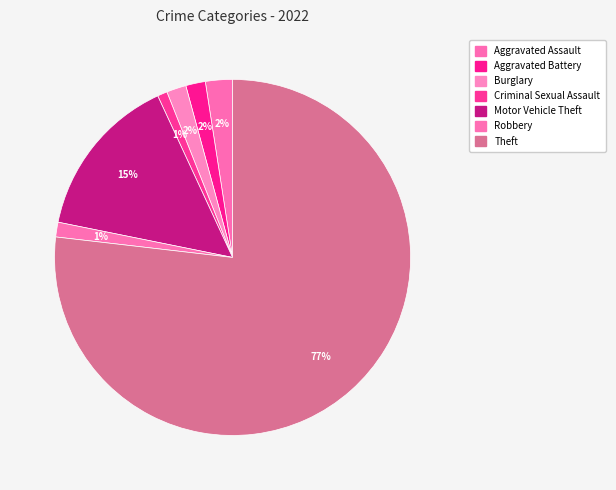

How many segments does this pie chart have?

7